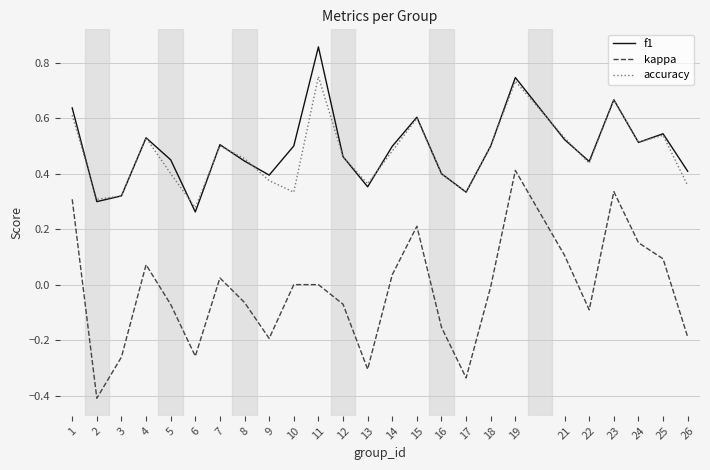

The f1 series shows 0.2 at 22. True or false?

False